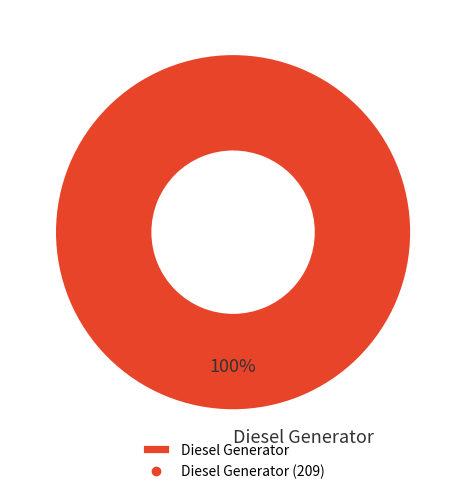

Rank the categories by value from highest to lowest.

Diesel Generator